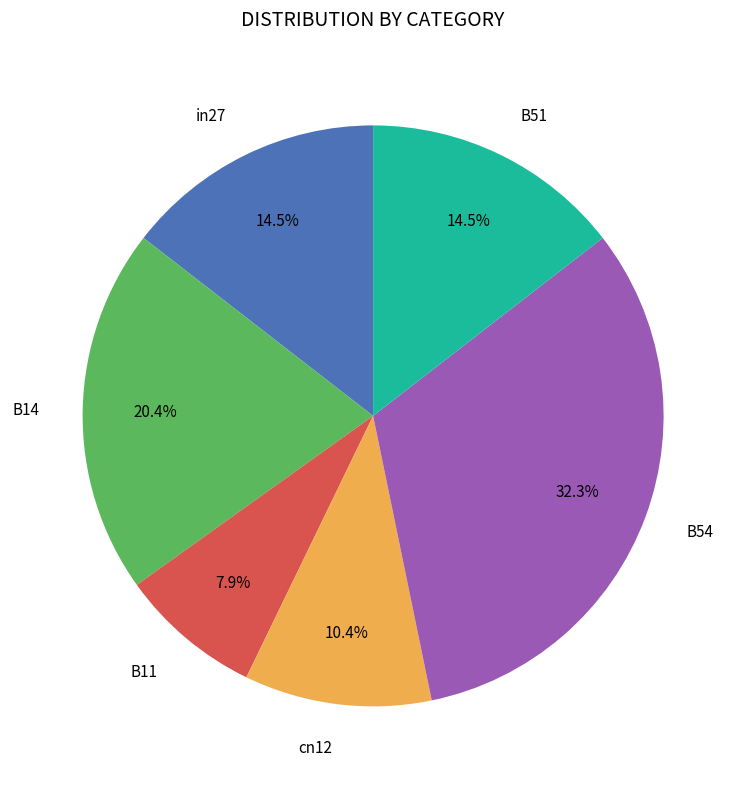

Does any single category account for the majority?

No